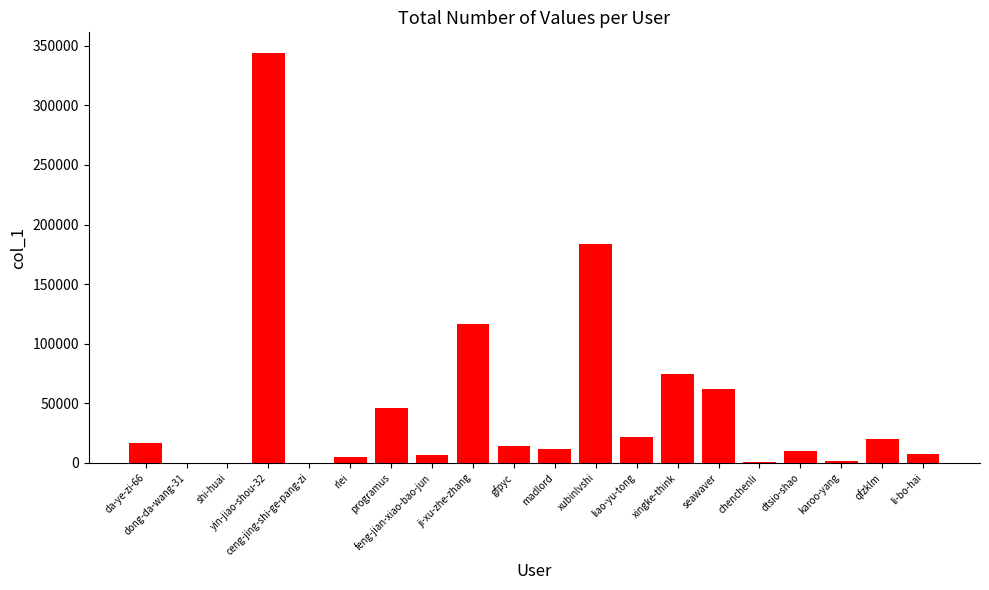

What value does the data have at programus, to the nearest 10?

46090